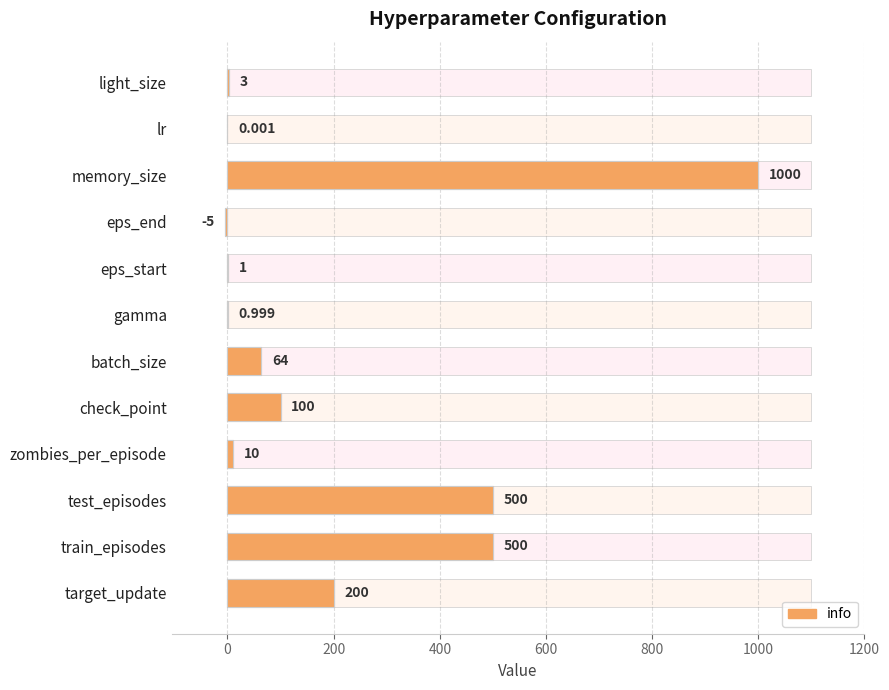

What is the sum of all values?

2374.0